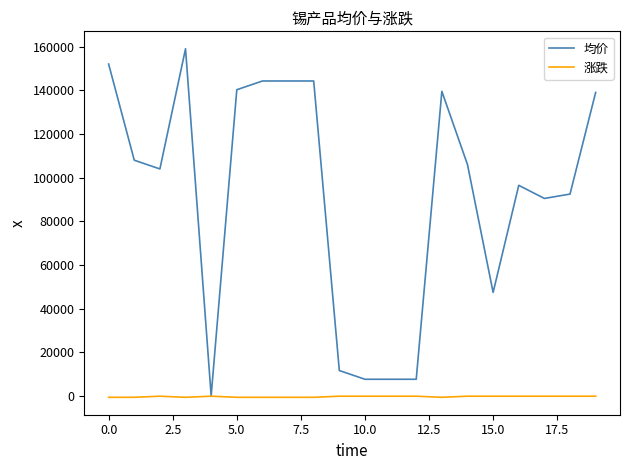

Which series has the widest spread of values?

均价